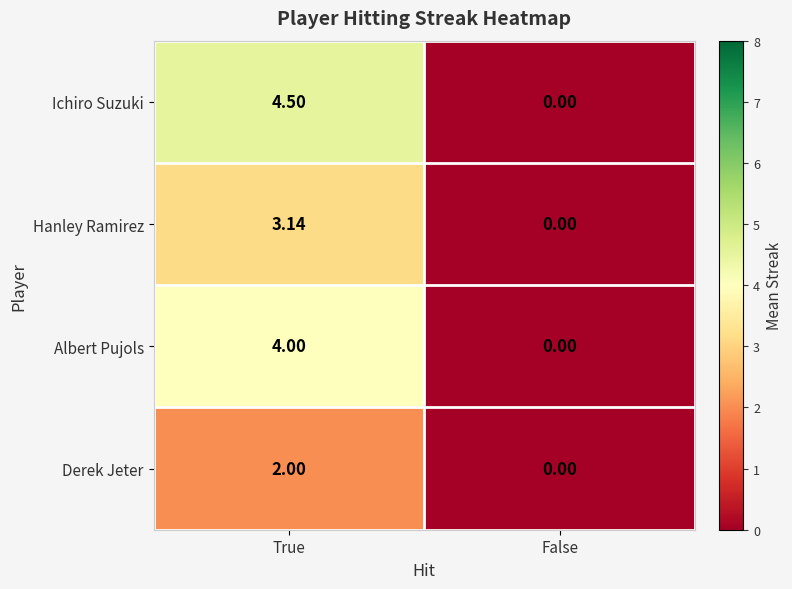

Where does the Ichiro Suzuki series first go above 4?

True